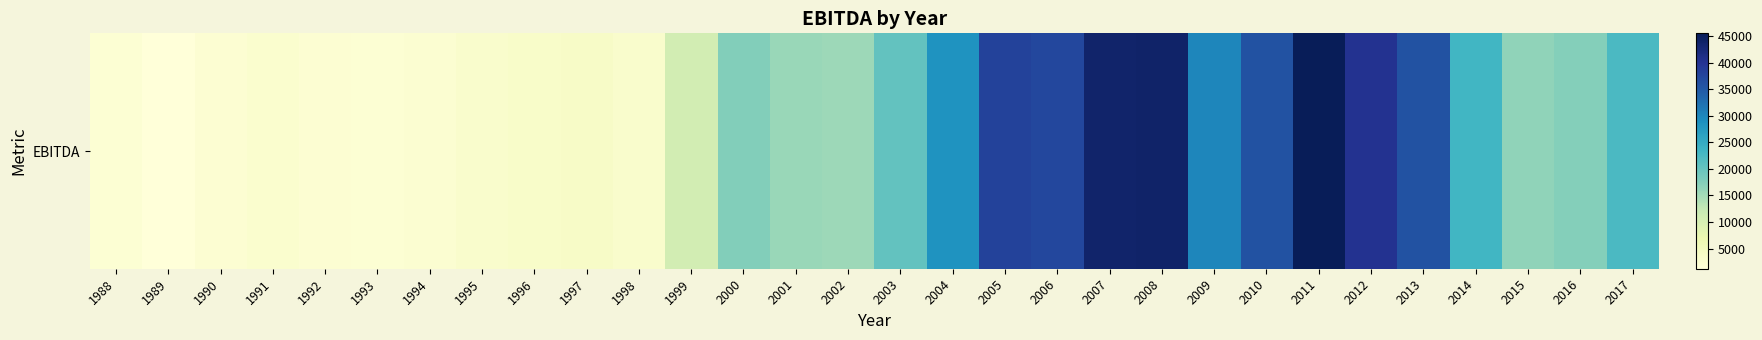

Where is the data nearest to the value 23375?

2014